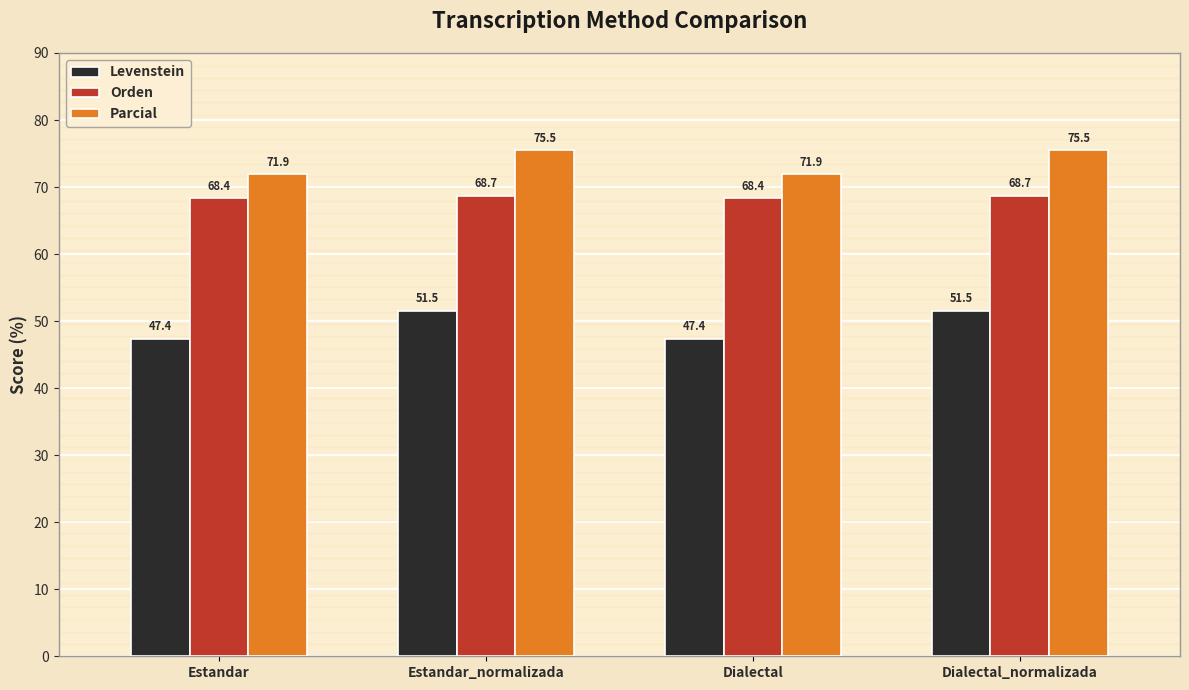

Reading left to right, transcribe all the data shown in this chart.

Levenstein: 47.4	51.5	47.4	51.5
Orden: 68.4	68.7	68.4	68.7
Parcial: 71.9	75.5	71.9	75.5